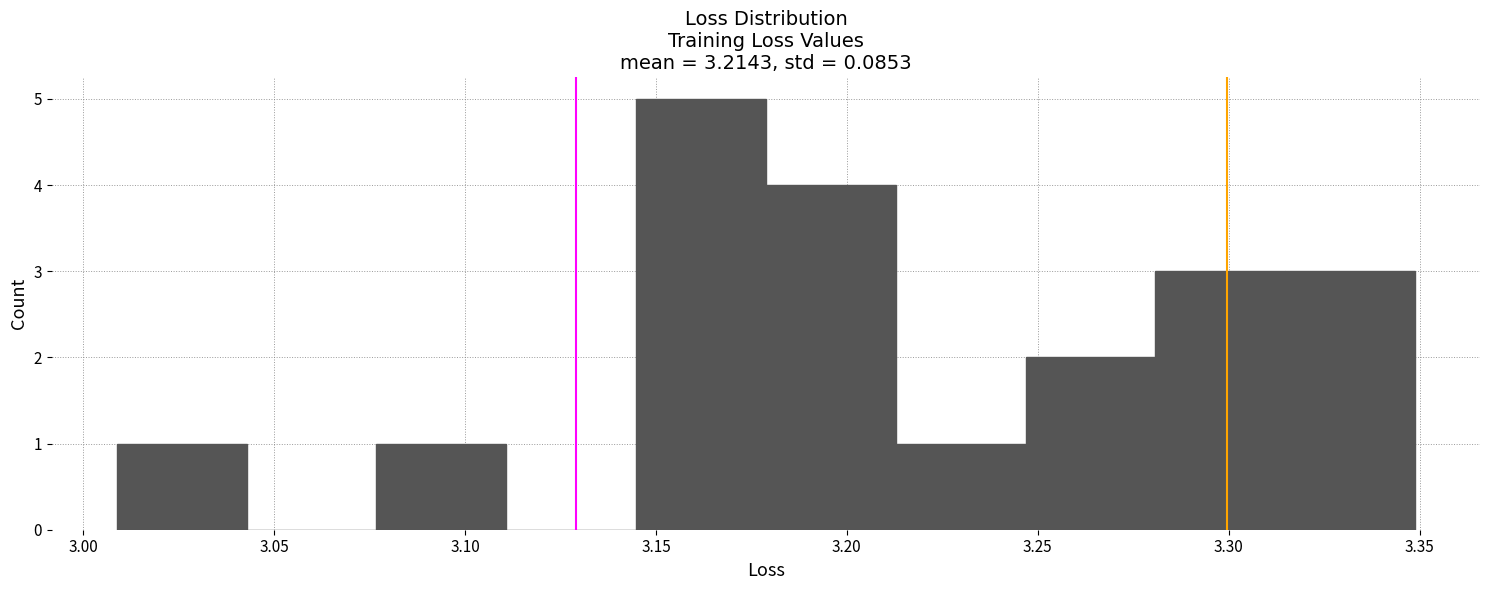

How tall is the bar that spans 3.075 to 3.110 on the x-axis? Neither the bar edges nor the heights are printed on the chart, so give them approximately, as read against the axes.

1